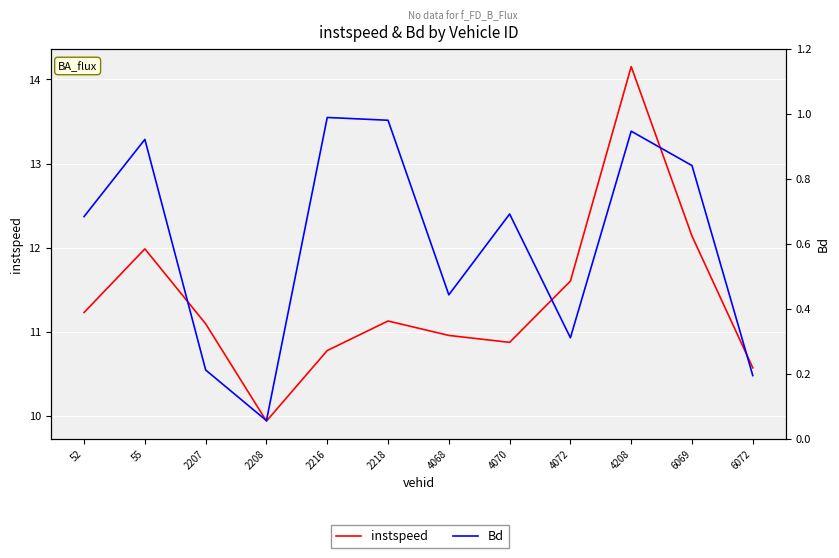

True or false: instspeed and Bd cross at least once.

False